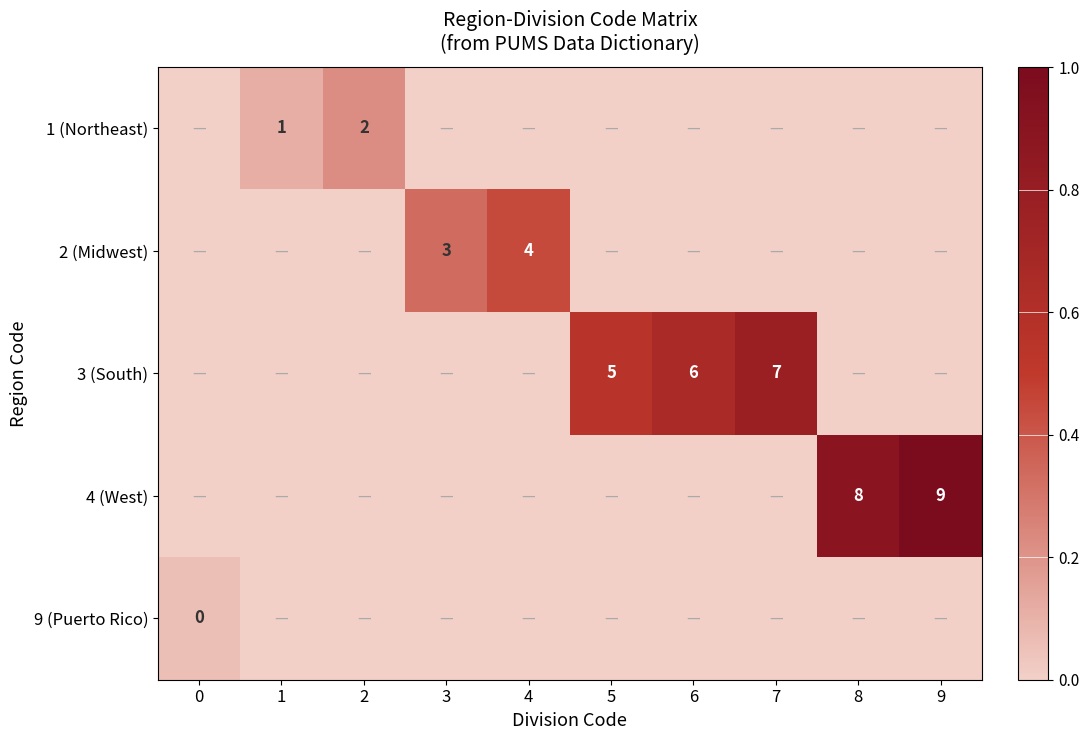

Which category has the highest value in the 4 (West) series?

9